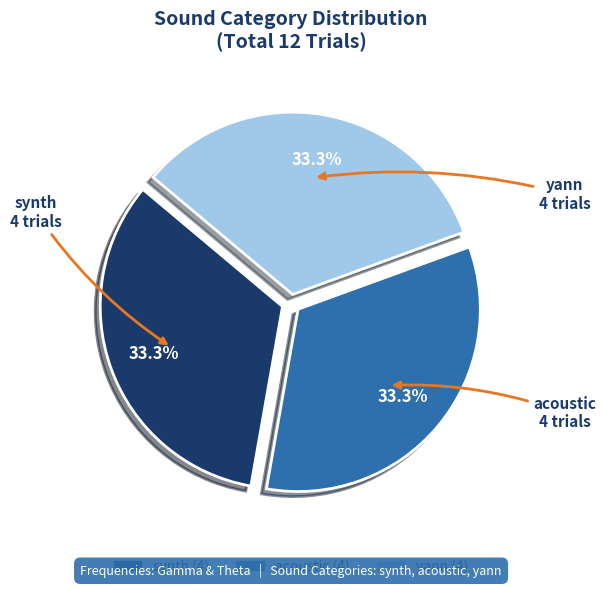

Is there a majority slice in this chart?

No